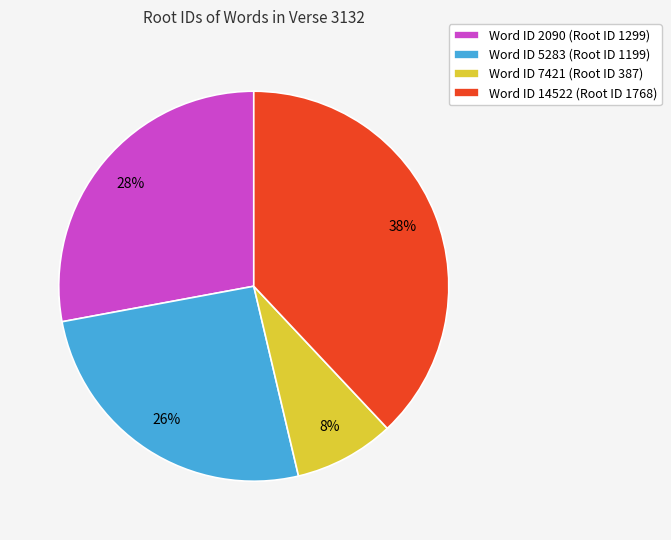

Rank the categories by value from lowest to highest.

Word ID 7421 (Root ID 387), Word ID 5283 (Root ID 1199), Word ID 2090 (Root ID 1299), Word ID 14522 (Root ID 1768)